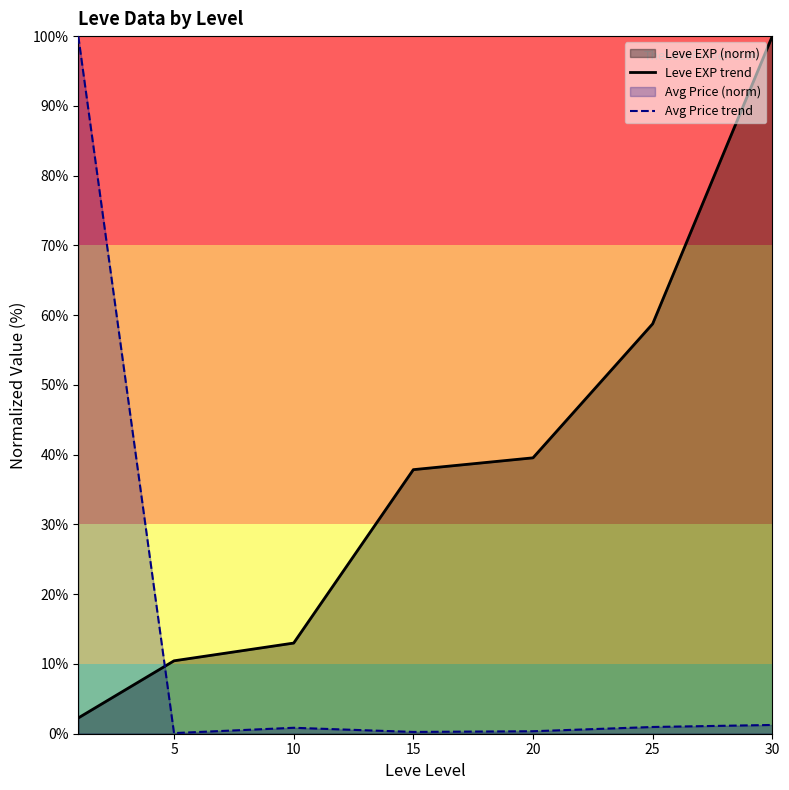

After their last crossing, which series has the higher values: Leve EXP trend or Avg Price trend?

Leve EXP trend